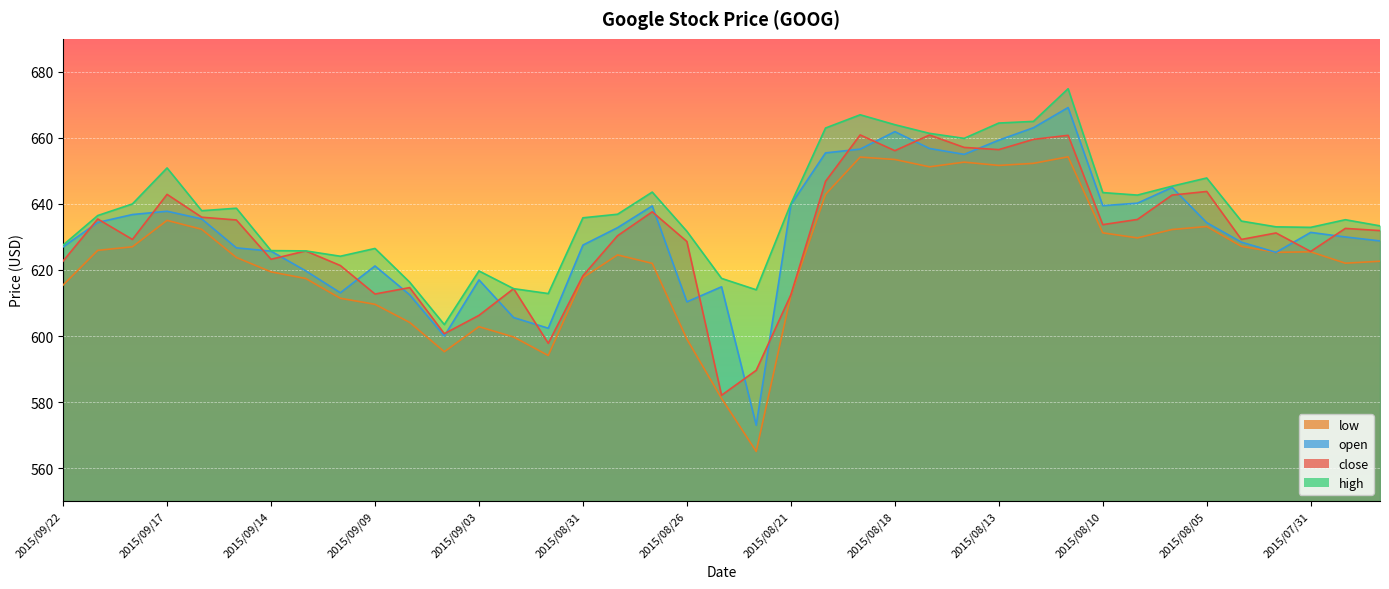

Reading right to left, extract all data points from this chart.

close: 2015/07/29=631.9	2015/07/30=632.6	2015/07/31=625.6	2015/08/03=631.2	2015/08/04=629.2	2015/08/05=643.8	2015/08/06=642.7	2015/08/07=635.3	2015/08/10=633.7	2015/08/11=660.8	2015/08/12=659.6	2015/08/13=656.5	2015/08/14=657.1	2015/08/17=660.9	2015/08/18=656.1	2015/08/19=660.9	2015/08/20=646.8	2015/08/21=612.5	2015/08/24=589.6	2015/08/25=582.1	2015/08/26=628.6	2015/08/27=637.6	2015/08/28=630.4	2015/08/31=618.2	2015/09/01=597.8	2015/09/02=614.3	2015/09/03=606.2	2015/09/04=600.7	2015/09/08=614.7	2015/09/09=612.7	2015/09/10=621.4	2015/09/11=625.8	2015/09/14=623.2	2015/09/15=635.1	2015/09/16=636.0	2015/09/17=642.9	2015/09/18=629.2	2015/09/21=635.4	2015/09/22=622.7
high: 2015/07/29=633.4	2015/07/30=635.2	2015/07/31=632.9	2015/08/03=633.1	2015/08/04=634.8	2015/08/05=647.9	2015/08/06=645.4	2015/08/07=642.7	2015/08/10=643.4	2015/08/11=674.9	2015/08/12=665.0	2015/08/13=664.5	2015/08/14=659.9	2015/08/17=661.4	2015/08/18=664.0	2015/08/19=667.0	2015/08/20=663.0	2015/08/21=640.0	2015/08/24=614.0	2015/08/25=617.5	2015/08/26=631.7	2015/08/27=643.6	2015/08/28=636.9	2015/08/31=635.8	2015/09/01=612.9	2015/09/02=614.3	2015/09/03=619.7	2015/09/04=603.5	2015/09/08=616.3	2015/09/09=626.5	2015/09/10=624.2	2015/09/11=625.8	2015/09/14=625.9	2015/09/15=638.7	2015/09/16=638.0	2015/09/17=650.9	2015/09/18=640.0	2015/09/21=636.5	2015/09/22=627.5
low: 2015/07/29=622.6	2015/07/30=622.0	2015/07/31=625.5	2015/08/03=625.3	2015/08/04=627.2	2015/08/05=633.2	2015/08/06=632.2	2015/08/07=629.7	2015/08/10=631.2	2015/08/11=654.3	2015/08/12=652.3	2015/08/13=651.7	2015/08/14=652.7	2015/08/17=651.2	2015/08/18=653.5	2015/08/19=654.2	2015/08/20=642.9	2015/08/21=612.3	2015/08/24=565.0	2015/08/25=581.1	2015/08/26=599.0	2015/08/27=622.0	2015/08/28=624.6	2015/08/31=617.7	2015/09/01=594.1	2015/09/02=599.7	2015/09/03=602.8	2015/09/04=595.2	2015/09/08=604.1	2015/09/09=609.6	2015/09/10=611.4	2015/09/11=617.4	2015/09/14=619.4	2015/09/15=623.8	2015/09/16=632.3	2015/09/17=635.0	2015/09/18=627.0	2015/09/21=625.9	2015/09/22=615.4
open: 2015/07/29=628.8	2015/07/30=630.0	2015/07/31=631.4	2015/08/03=625.3	2015/08/04=628.4	2015/08/05=634.3	2015/08/06=645.0	2015/08/07=640.2	2015/08/10=639.5	2015/08/11=669.2	2015/08/12=663.1	2015/08/13=659.3	2015/08/14=655.0	2015/08/17=656.8	2015/08/18=661.9	2015/08/19=656.6	2015/08/20=655.5	2015/08/21=639.8	2015/08/24=573.0	2015/08/25=614.9	2015/08/26=610.4	2015/08/27=639.4	2015/08/28=632.8	2015/08/31=627.5	2015/09/01=602.4	2015/09/02=605.6	2015/09/03=617.0	2015/09/04=600.0	2015/09/08=612.5	2015/09/09=621.2	2015/09/10=613.1	2015/09/11=619.8	2015/09/14=625.7	2015/09/15=626.7	2015/09/16=635.5	2015/09/17=637.8	2015/09/18=636.8	2015/09/21=634.4	2015/09/22=627.0